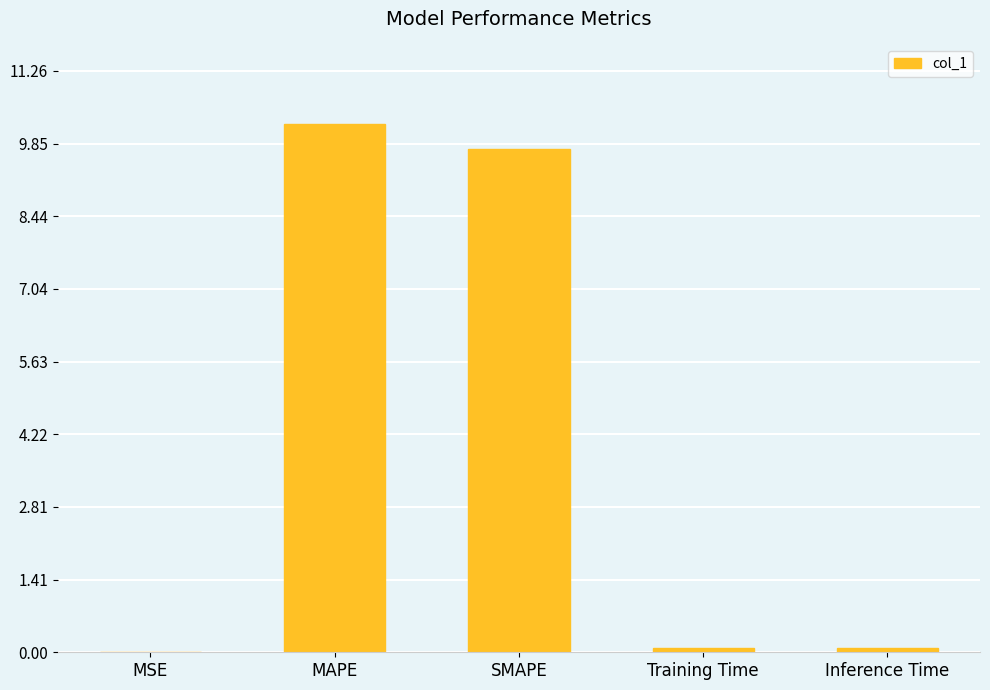

What is the sum of all values?

20.1